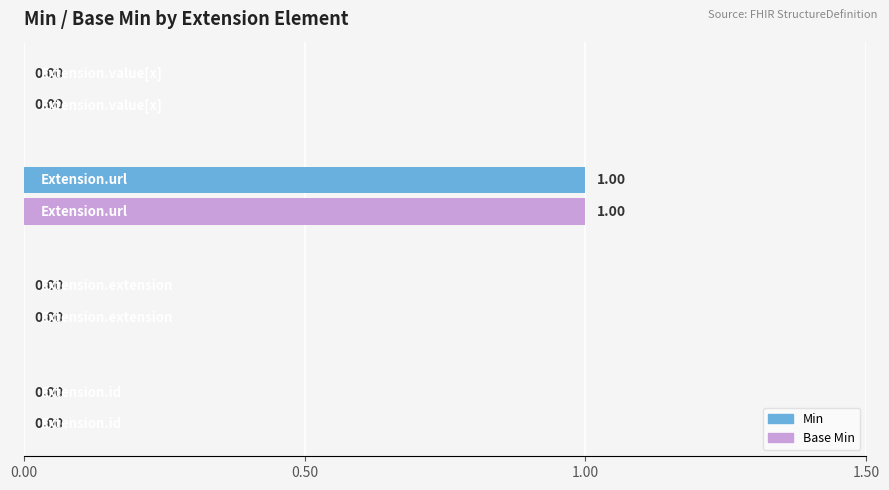

Which series has the largest range (max minus min)?

Min